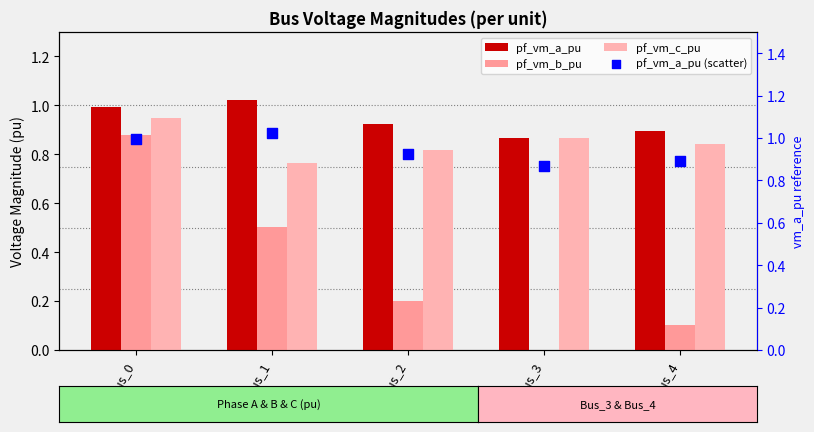

What is the total value across all series at Bus_4?

2.7